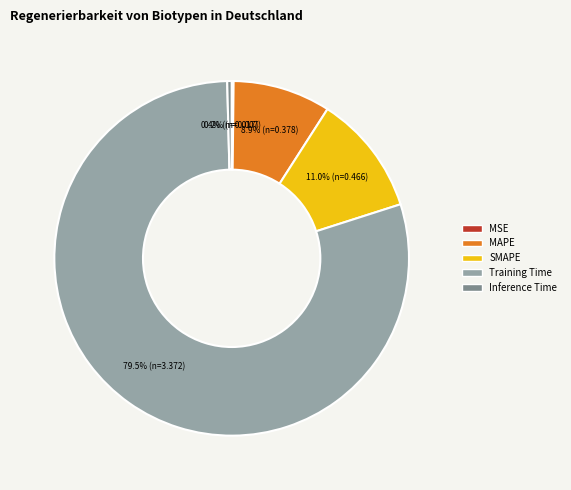

Does Training Time account for over 50% of the chart?

Yes